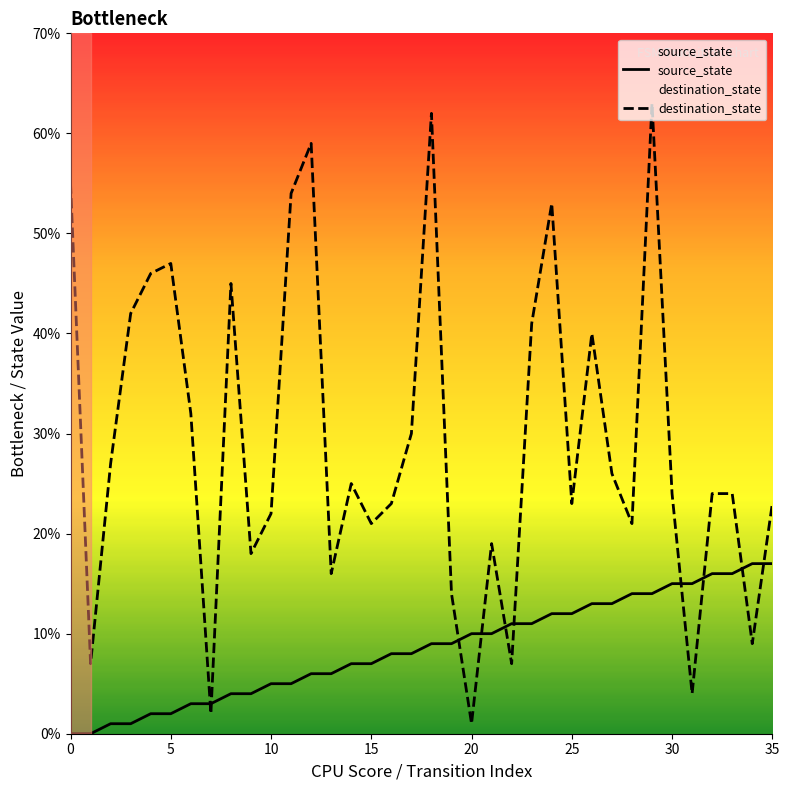

List the labels in order of source_state value, largest first.

34, 35, 32, 33, 30, 31, 28, 29, 26, 27, 24, 25, 22, 23, 20, 21, 18, 19, 16, 17, 14, 15, 12, 13, 10, 11, 8, 9, 6, 7, 4, 5, 2, 3, 0, 1